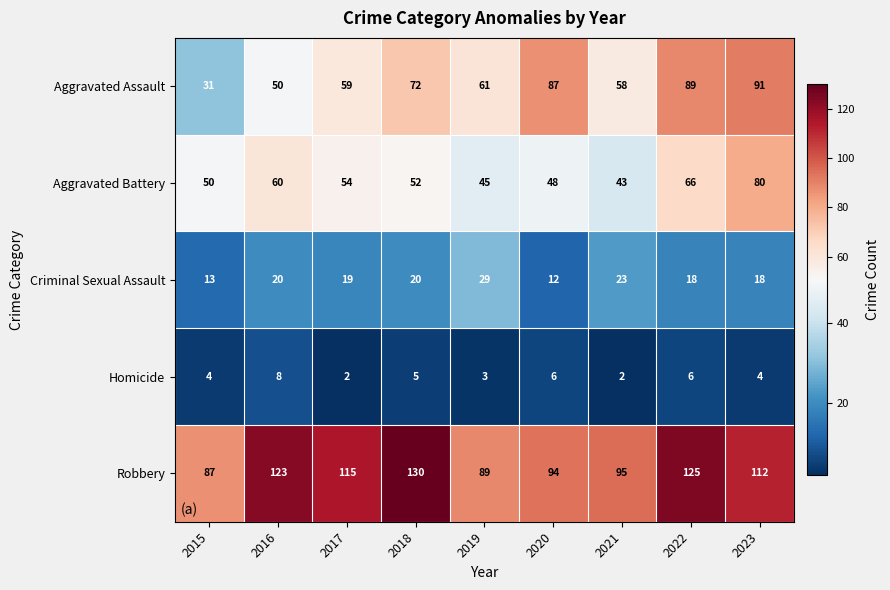

What is the difference between the highest and lowest values at 2021?

93